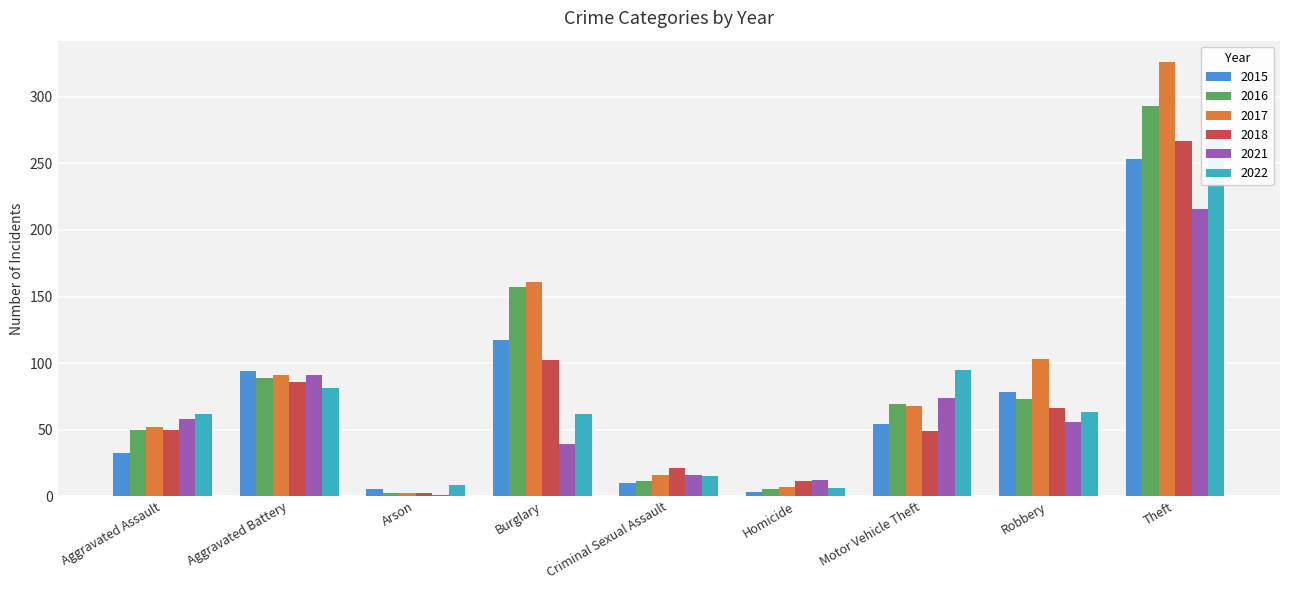

True or false: 2021 has a value of 123 at Aggravated Battery.

False